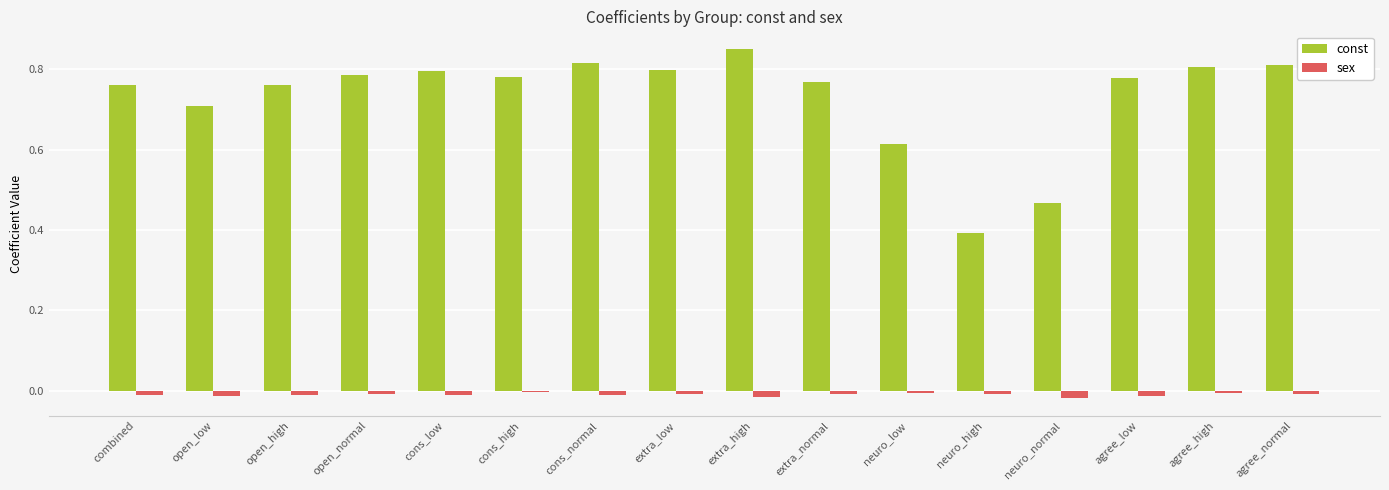

Is the value of const at extra_low greater than the value of sex at neuro_high?

Yes